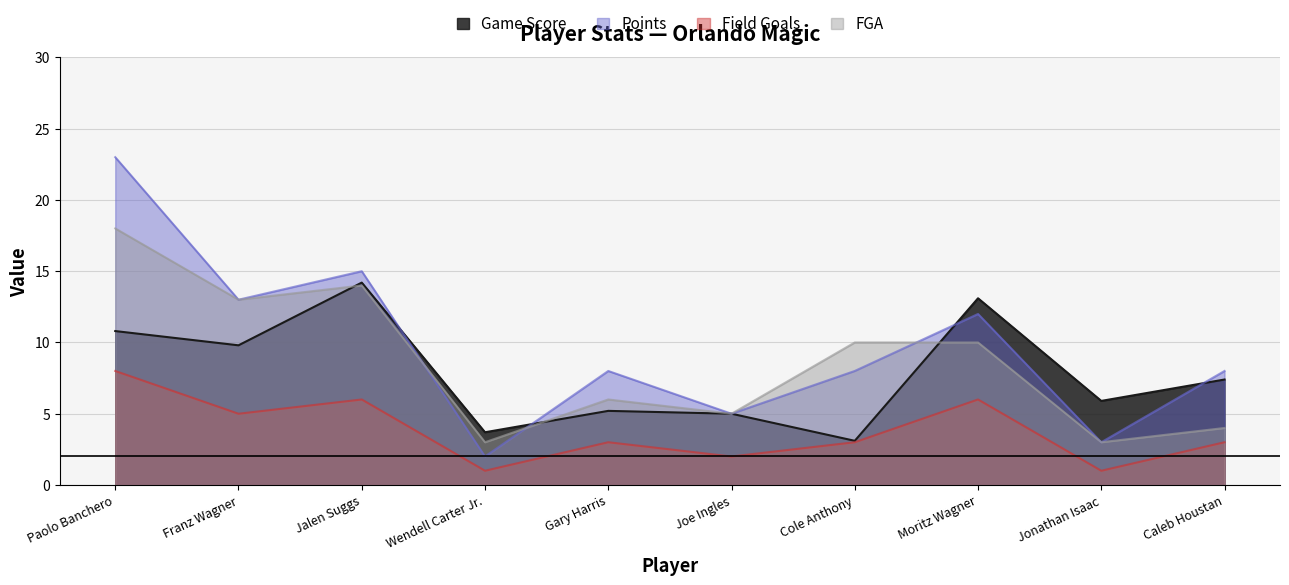

Reading left to right, extract all data points from this chart.

Game Score: 10.8	9.8	14.2	3.7	5.2	5.0	3.1	13.1	5.9	7.4
Points: 23.0	13.0	15.0	2.0	8.0	5.0	8.0	12.0	3.0	8.0
Field Goals: 8.0	5.0	6.0	1.0	3.0	2.0	3.0	6.0	1.0	3.0
FGA: 18.0	13.0	14.0	3.0	6.0	5.0	10.0	10.0	3.0	4.0